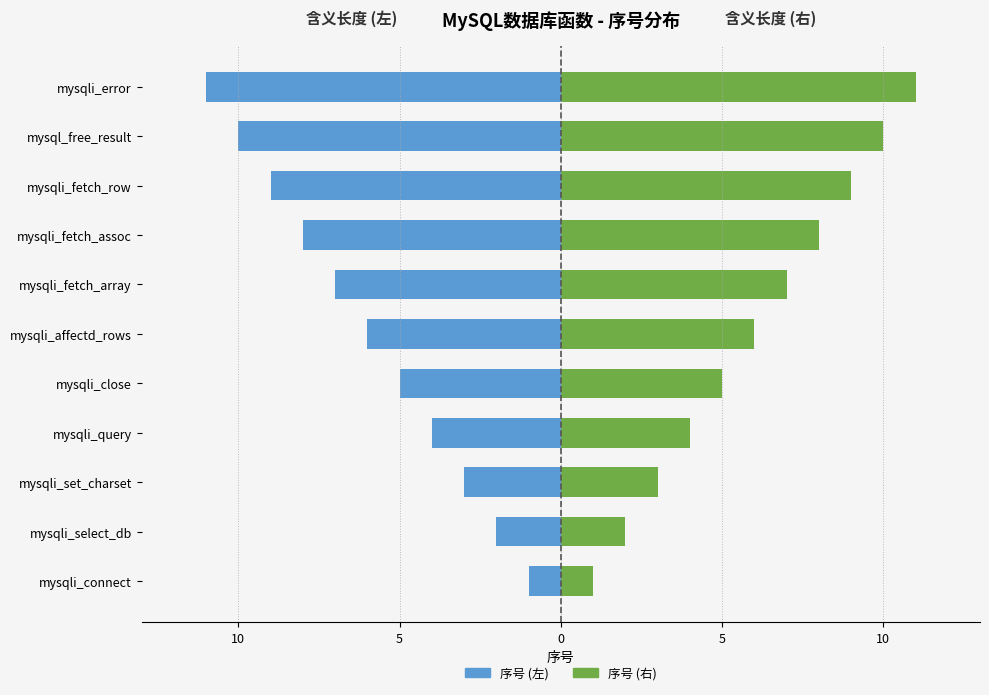

Between mysqli_affectd_rows and mysqli_set_charset, which is larger?

mysqli_set_charset